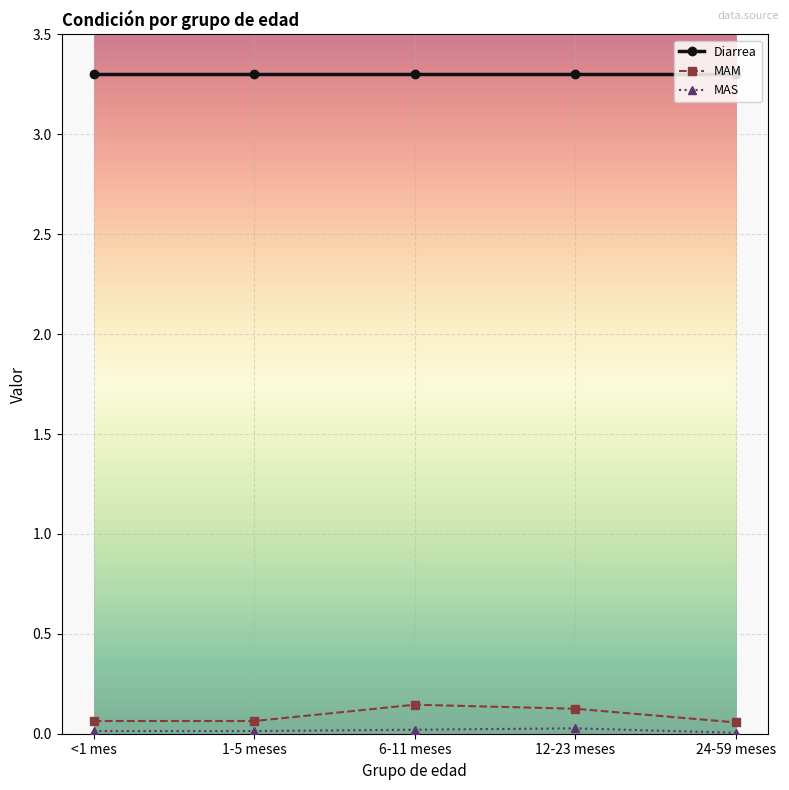

Is the value of Diarrea at <1 mes greater than the value of MAM at 6-11 meses?

Yes